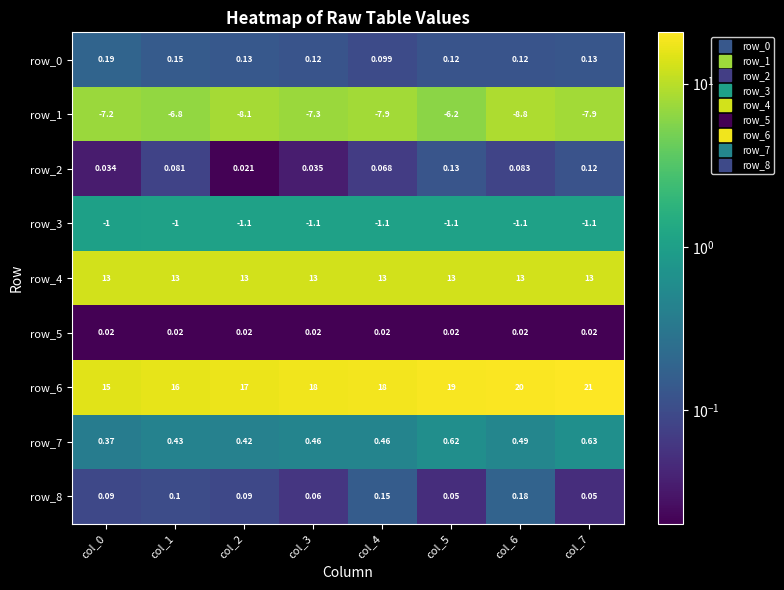

At col_2, list the series in order from smallest to largest.

row_5, row_2, row_8, row_0, row_7, row_3, row_1, row_4, row_6